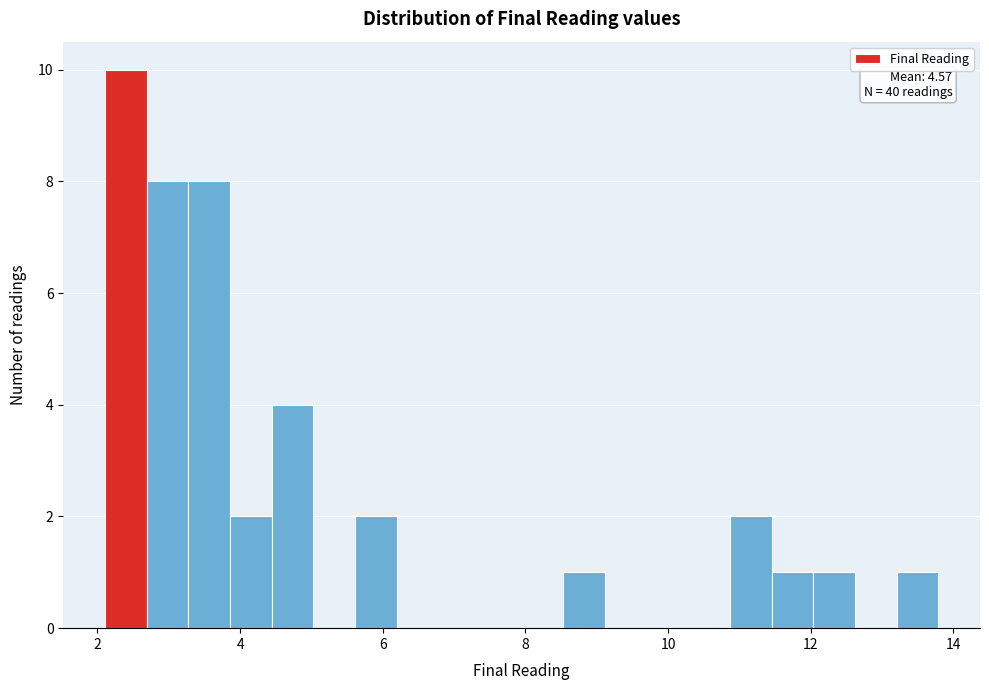

Read against the x-axis, roughly where is the centre of the tallest bar?

2.4